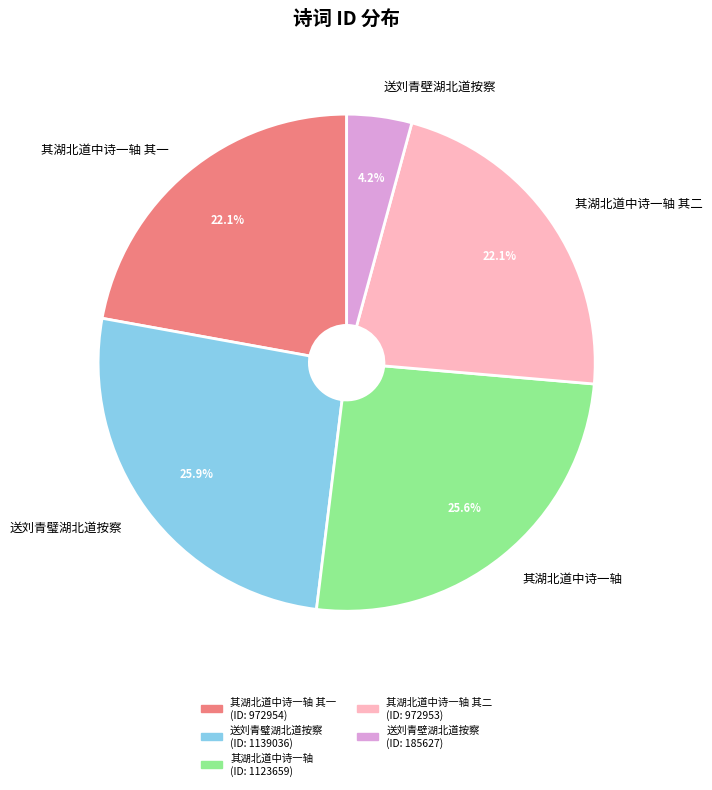

Which category has the smallest portion of the pie?

送刘青壁湖北道按察